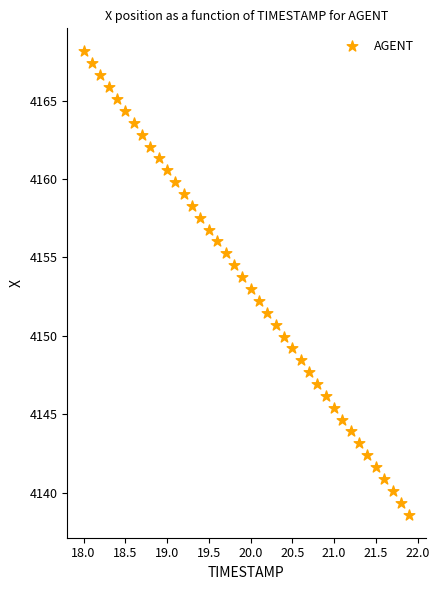

What is the range of X values (max minus min)?

3.9